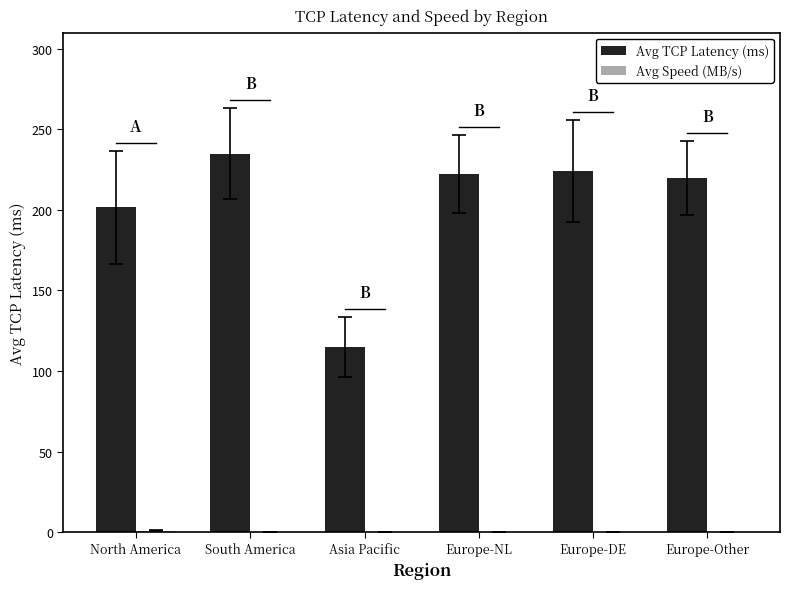

At which category is the sum across all series the highest?

South America